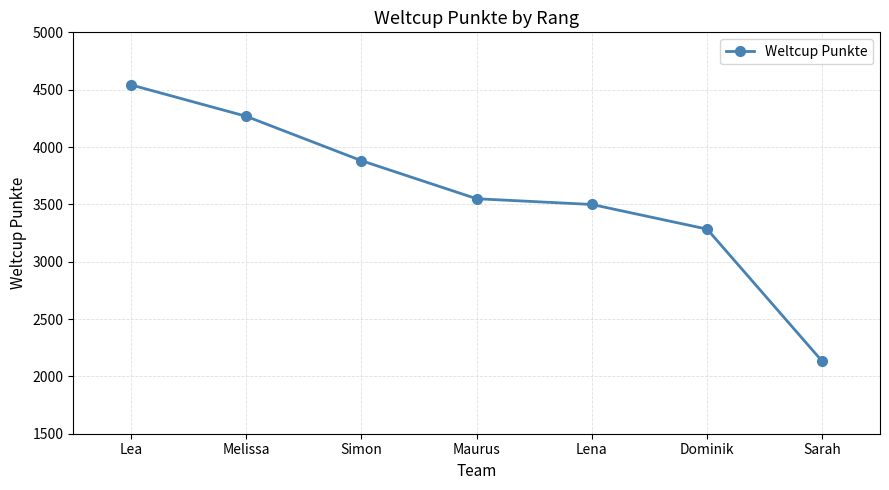

True or false: the data shows 4937 at Dominik.

False